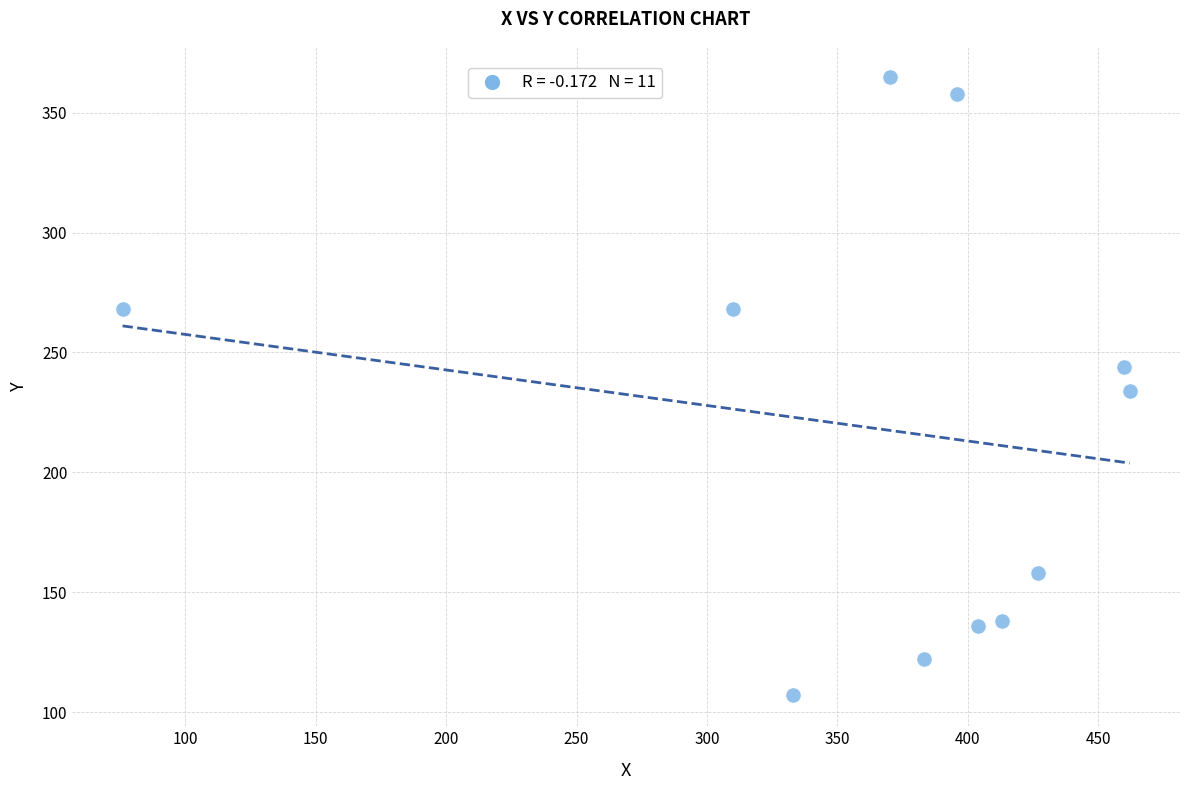

What is the range of X values (max minus min)?

386